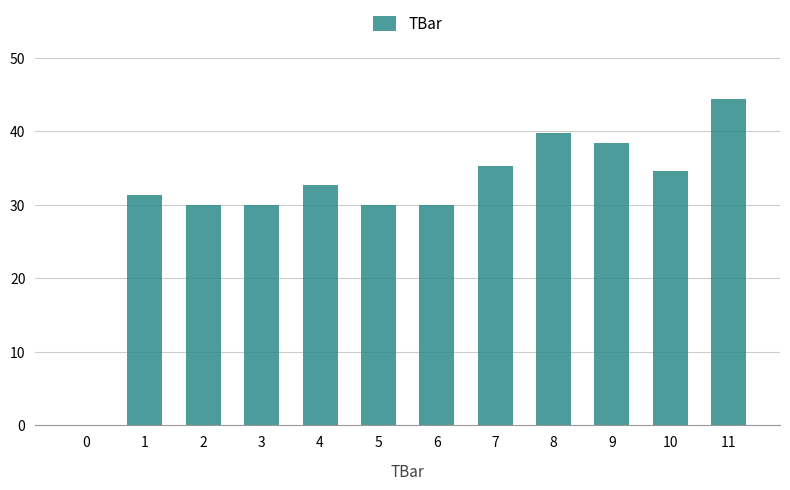

Read the value at 9.

38.3